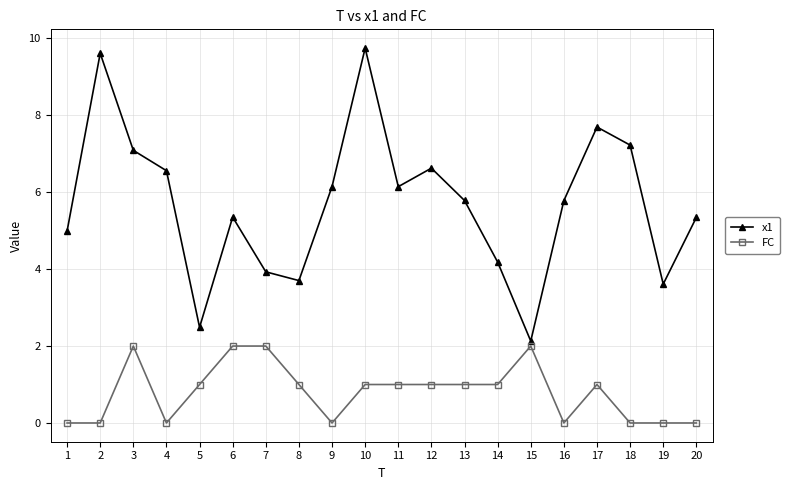

What is the sum of the FC values at 6 and 15?

4.0